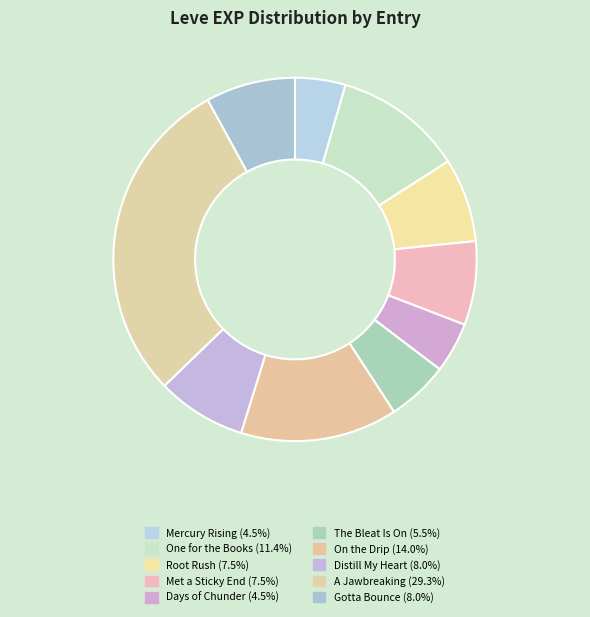

How many segments does this pie chart have?

10